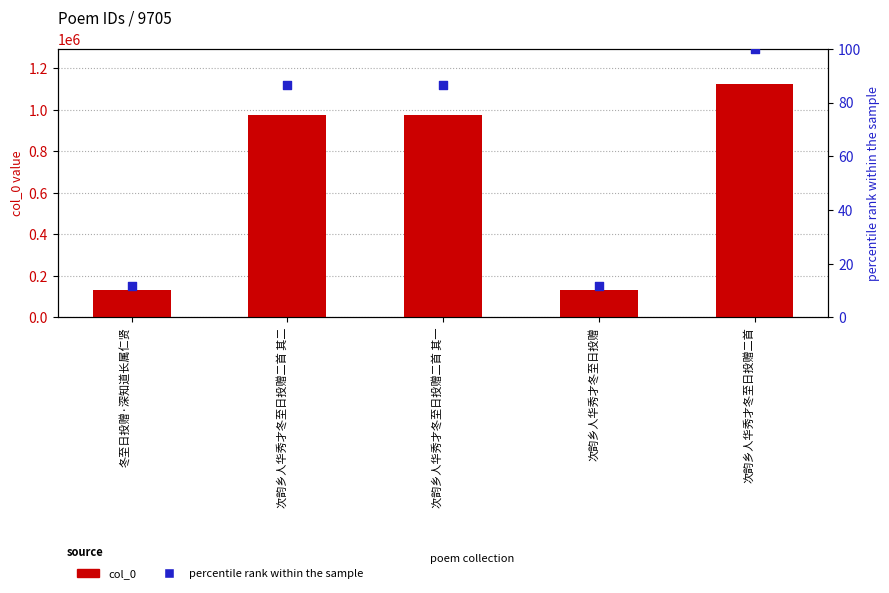

At which category is the sum across all series the highest?

次韵乡人华秀才冬至日投赠二首